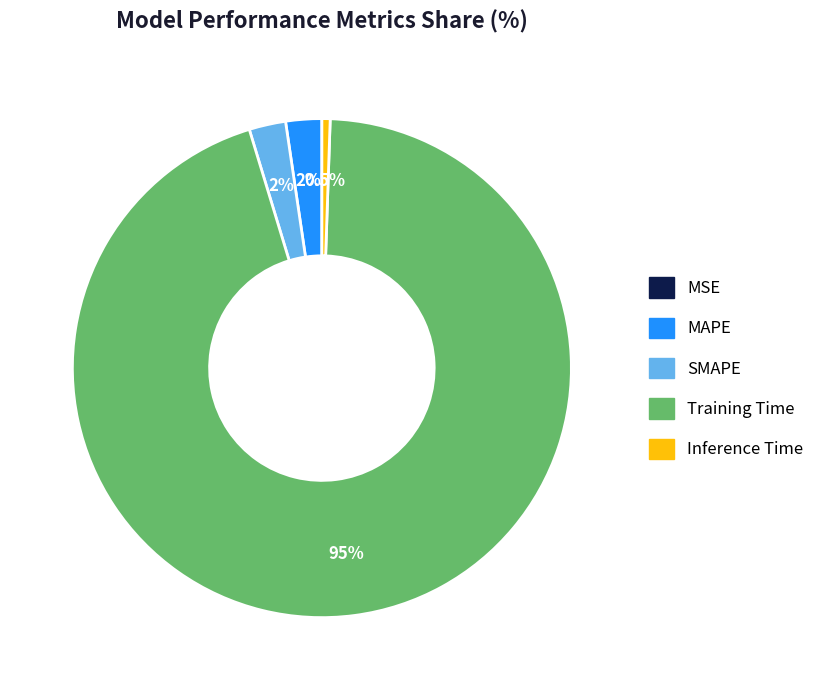

Is it true that Training Time is 99% of the pie?

False